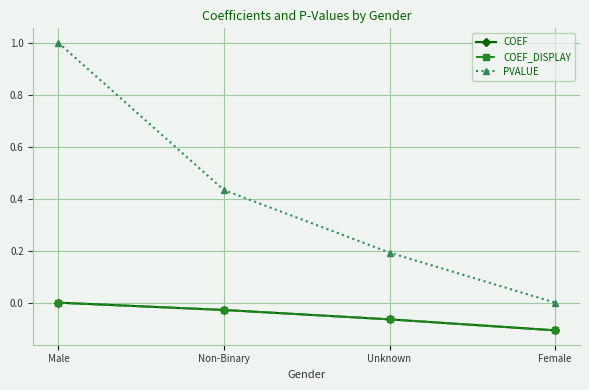

What is the label of the 2nd point from the right?

Unknown